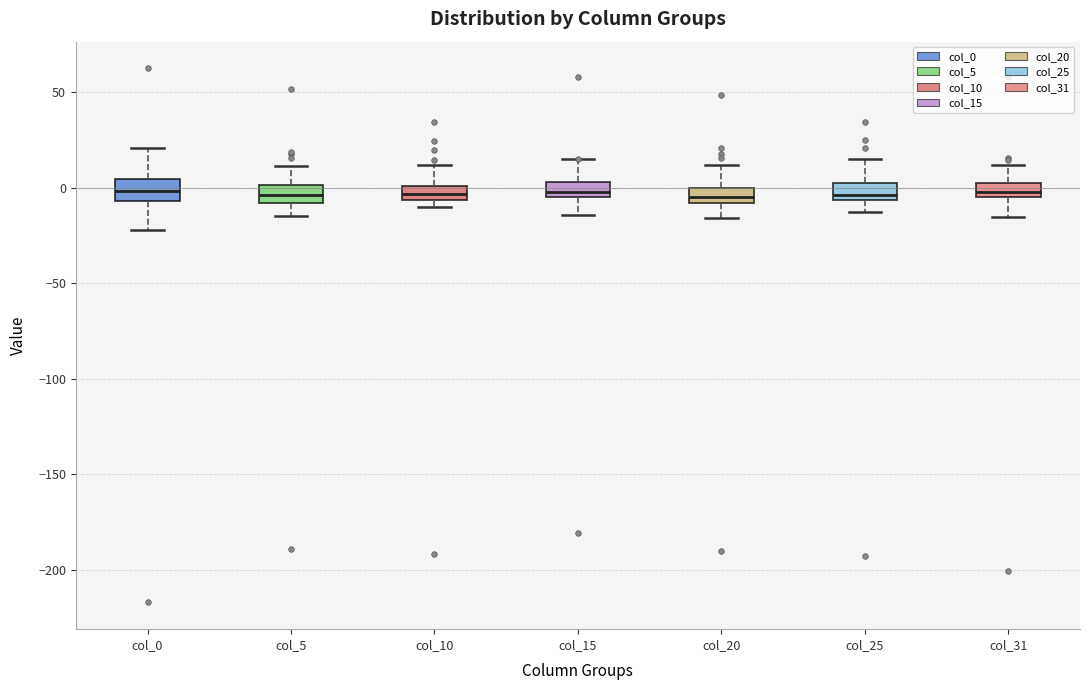

Where is the lower edge of the box for col_0 on the y-axis? The values are not printed on the chart, so give them approximately, as read against the axis.

-5